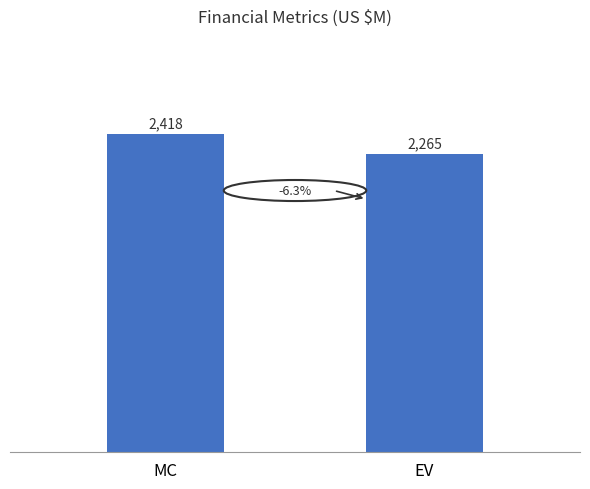

The chart shows a value of 3493.7 at MC. True or false?

False